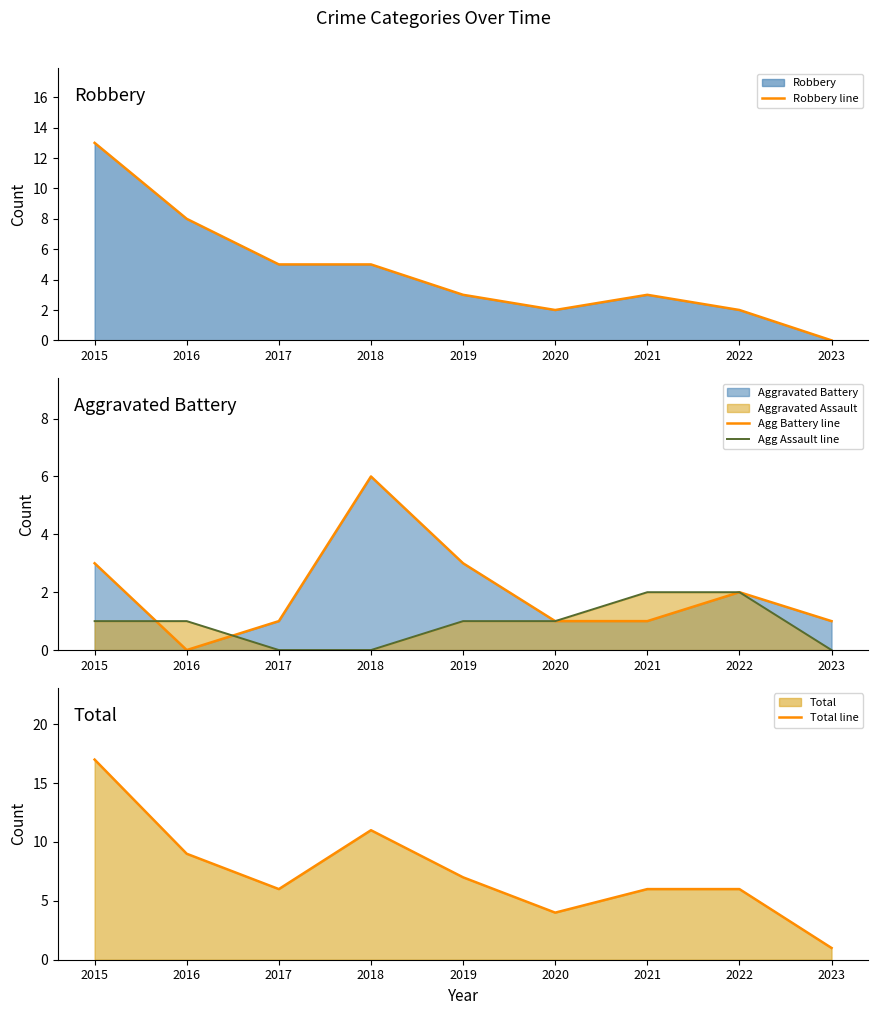

How many lines are shown in the chart?

4